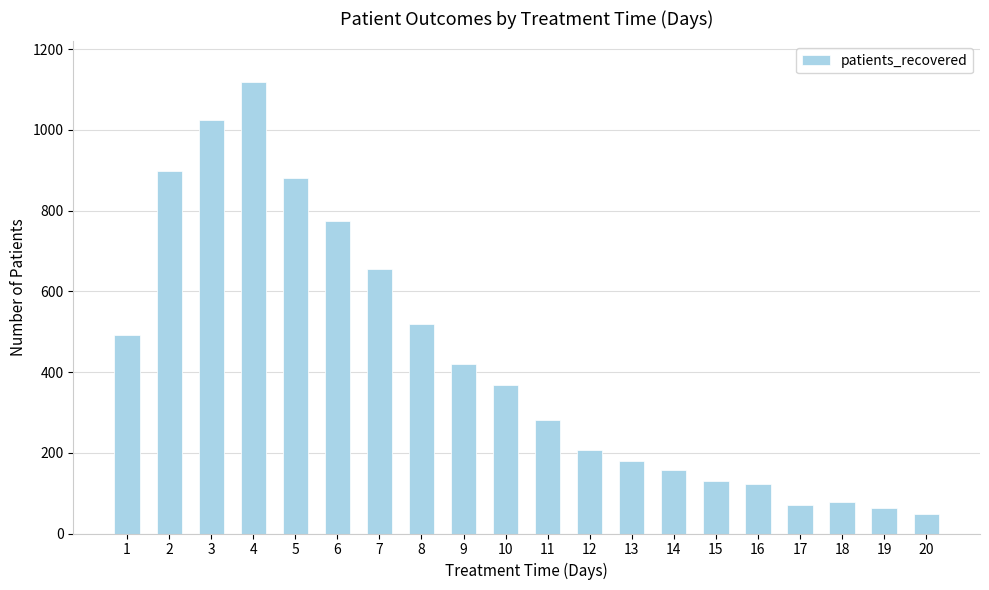

What is the maximum value shown in the chart?

1119